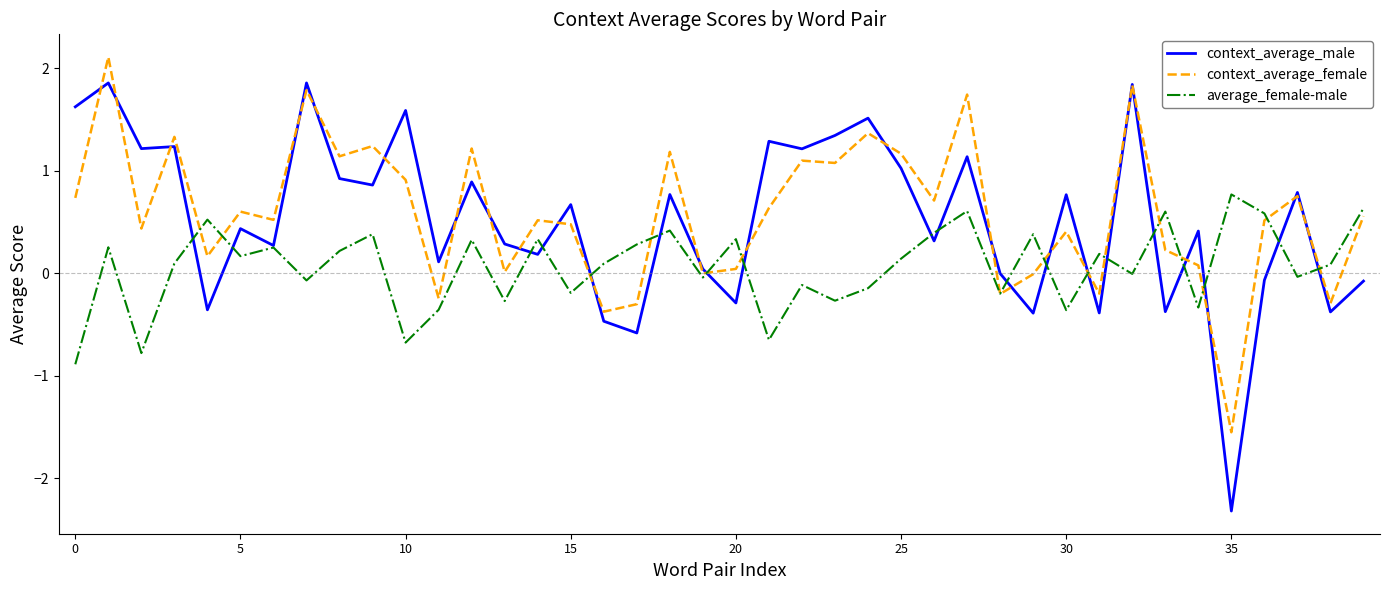

After their last crossing, which series has the higher values: context_average_female or average_female-male?

average_female-male